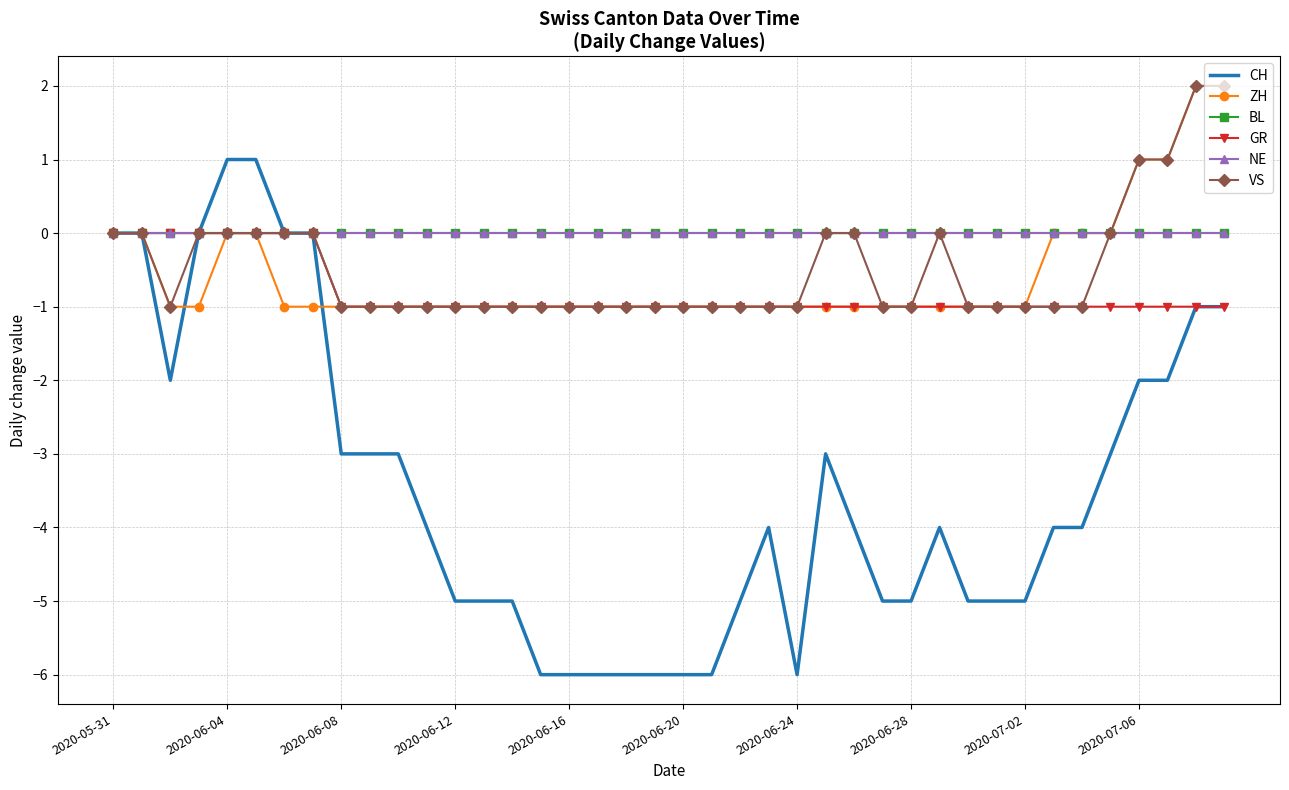

Which series has the largest total across all categories?

BL